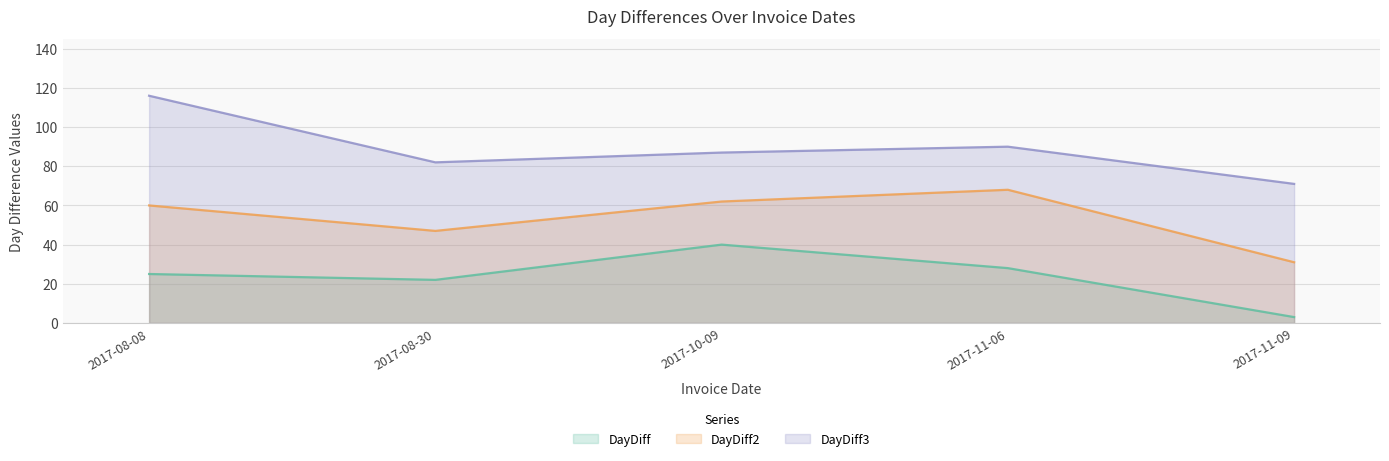

What is the difference between the maximum and minimum values in the DayDiff3 series?

45